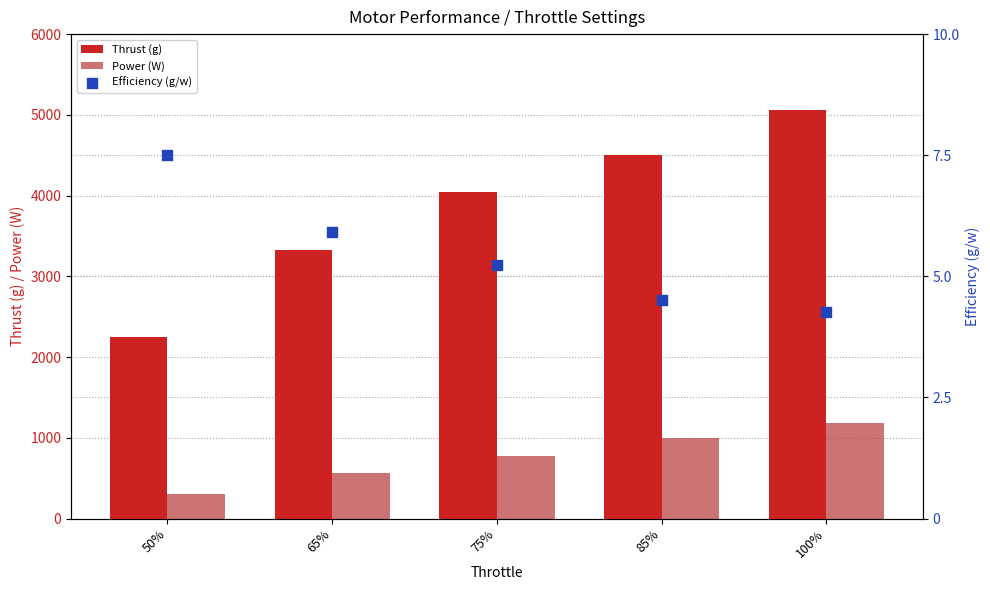

Which series reaches the maximum Y coordinate?

Thrust (g)